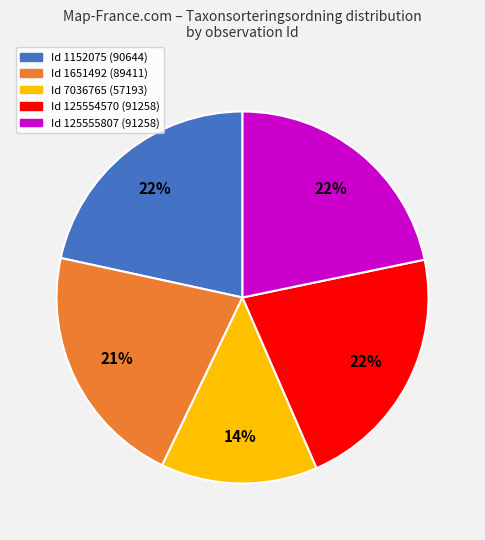

Does any single category account for the majority?

No